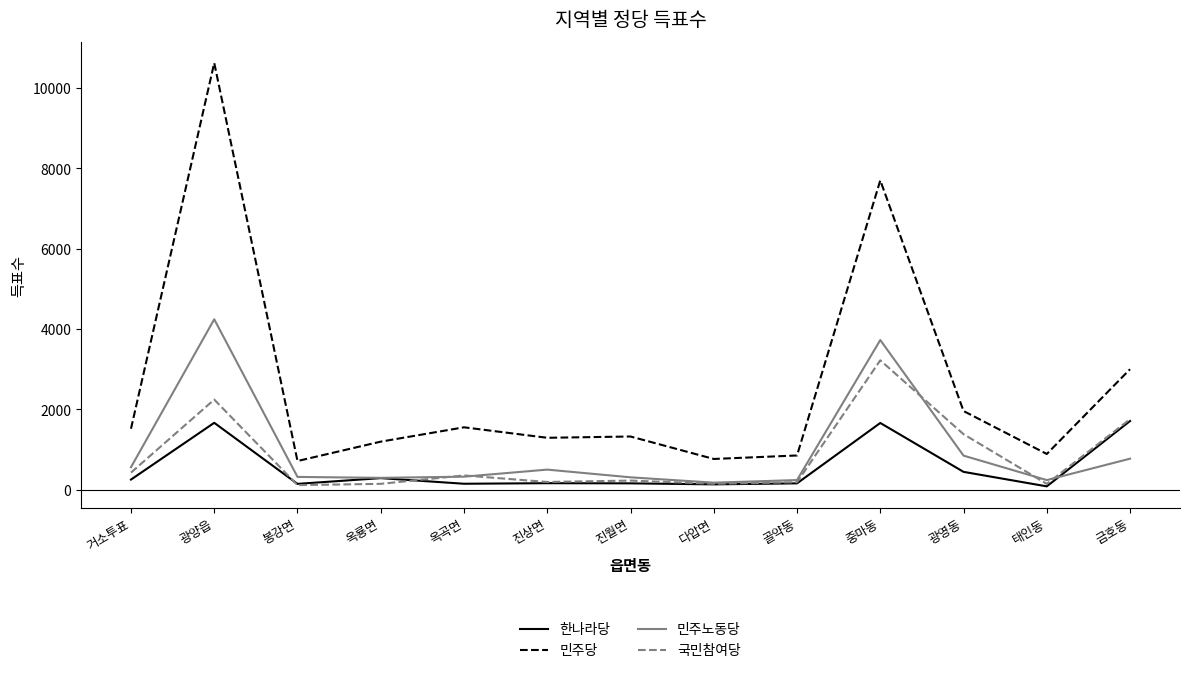

Is the value of 한나라당 at 태인동 greater than the value of 민주노동당 at 중마동?

No